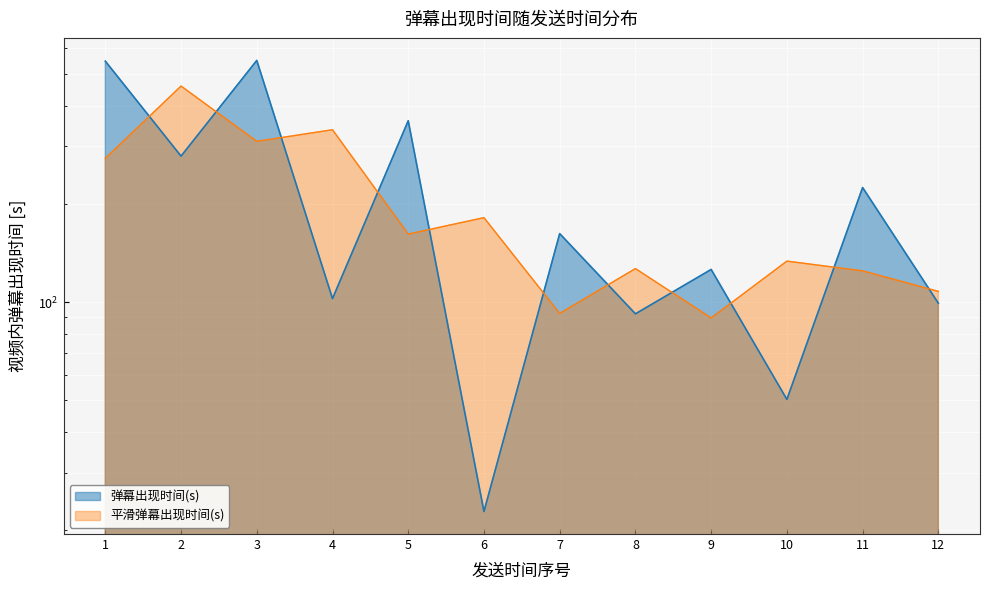

What is the value of the 6th point from the left?

22.8